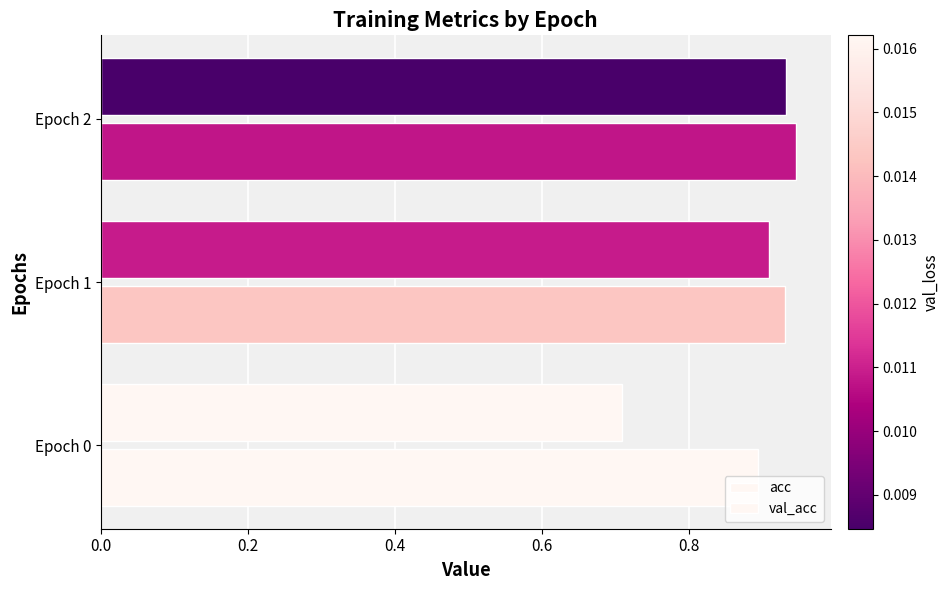

How many series are shown in this chart?

2